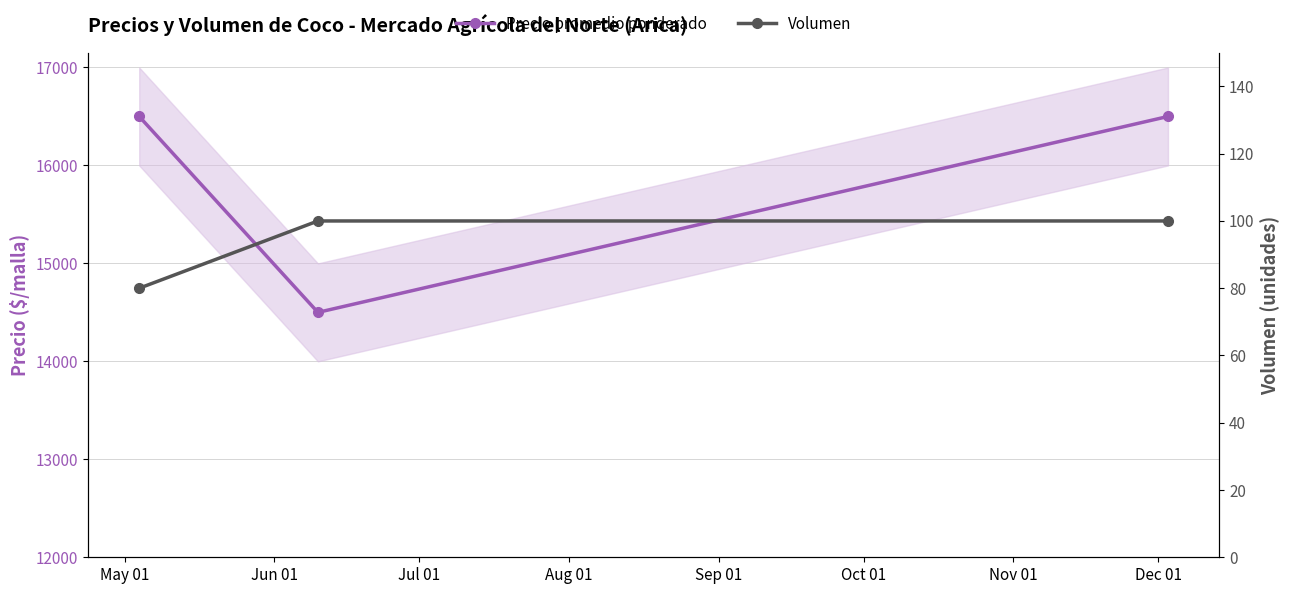

List the labels in order of Volumen value, smallest first.

May 01, Jun 01, Jul 01